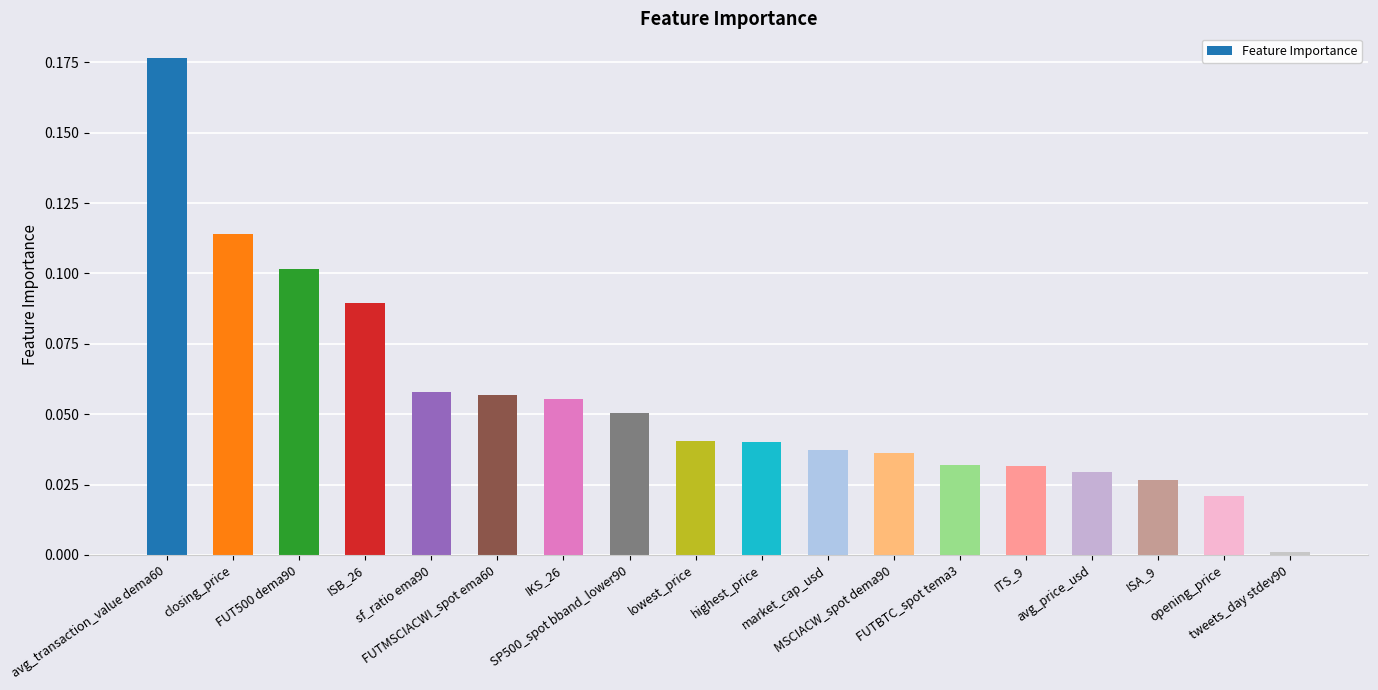

What is the change in value from avg_transaction_value dema60 to FUTBTC_spot tema3?

-0.1